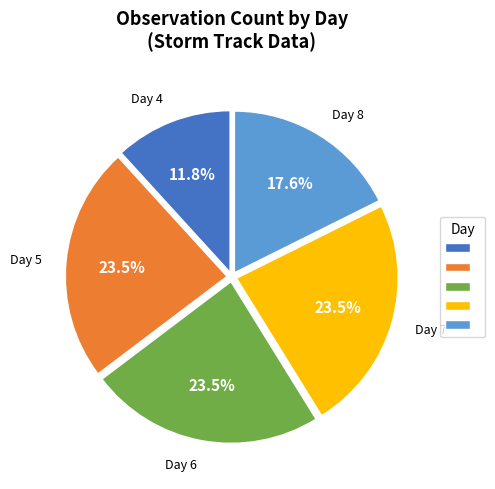

Is there any slice that represents more than half of the pie?

No